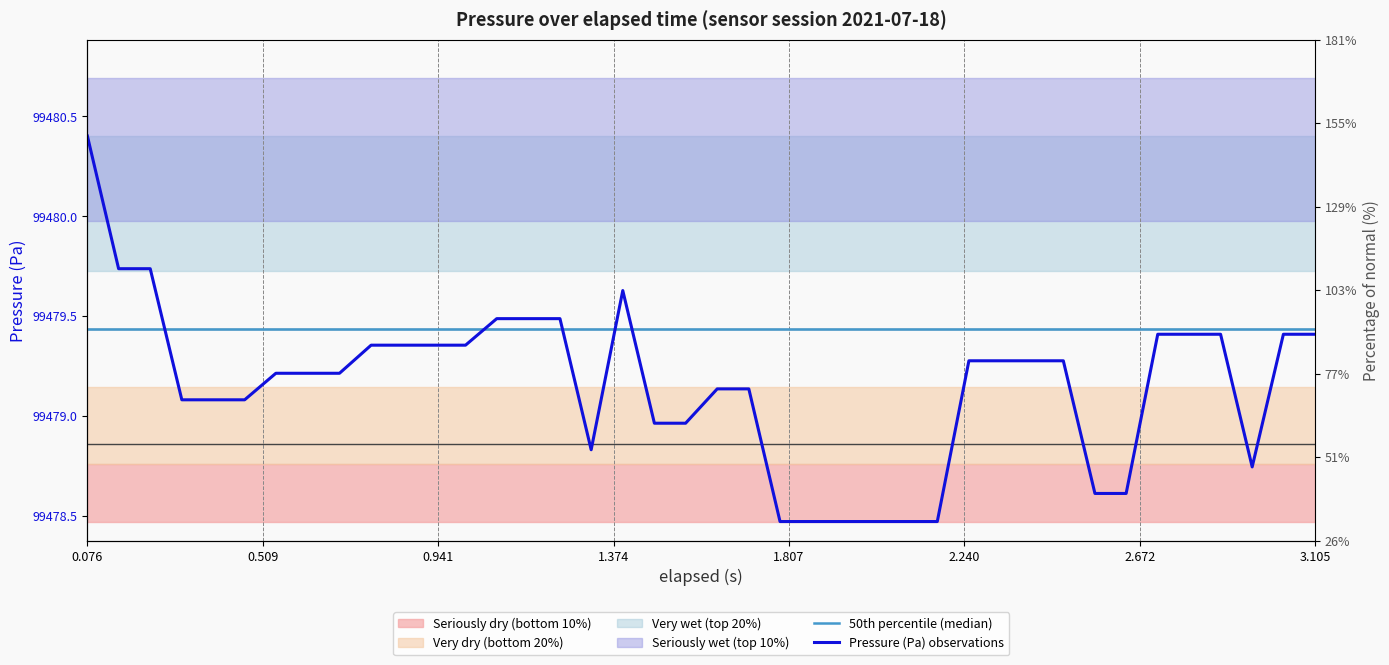

True or false: Pressure (Pa) observations and 50th percentile (median) cross at least once.

True